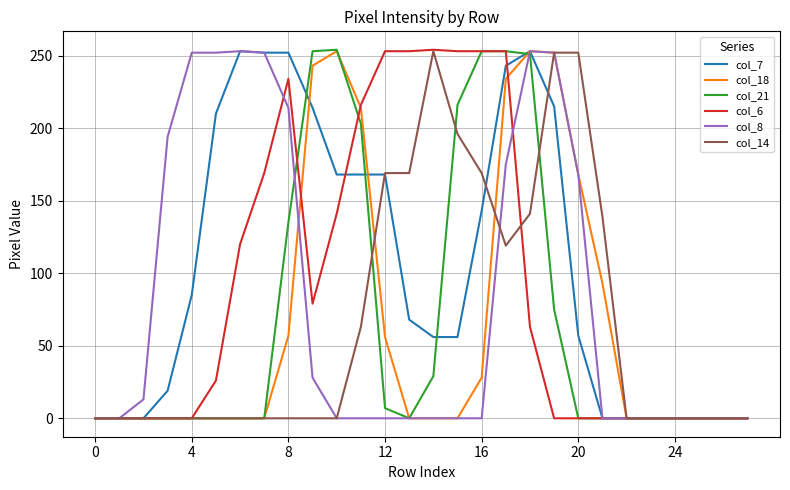

Which series has the largest total across all categories?

col_7